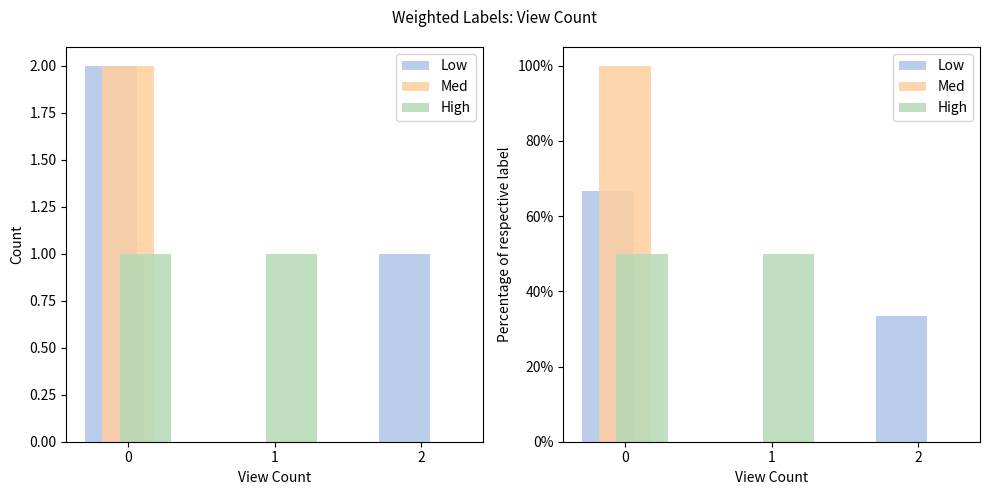

Which series has the largest total across all categories?

Low